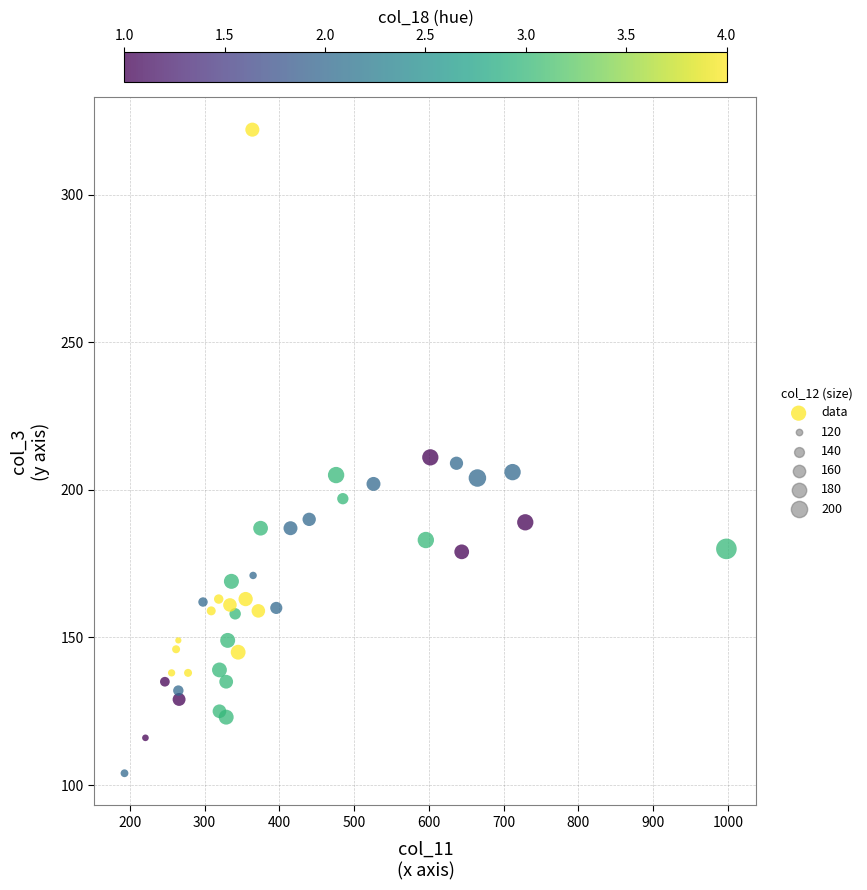

What is the range of Y values (max minus min)?

218